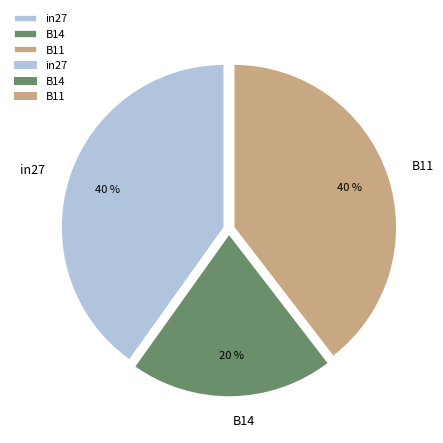

Which category has the smallest portion of the pie?

B14